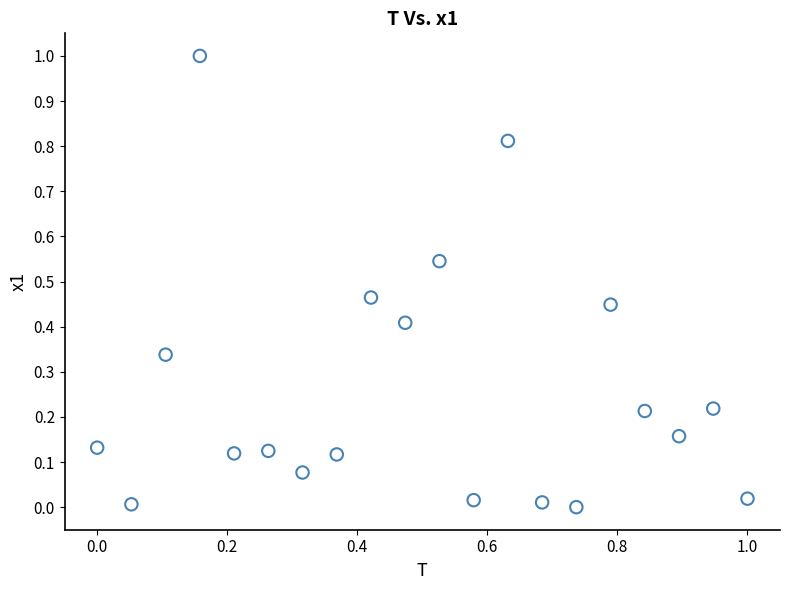

What is the range of Y values (max minus min)?

1.0